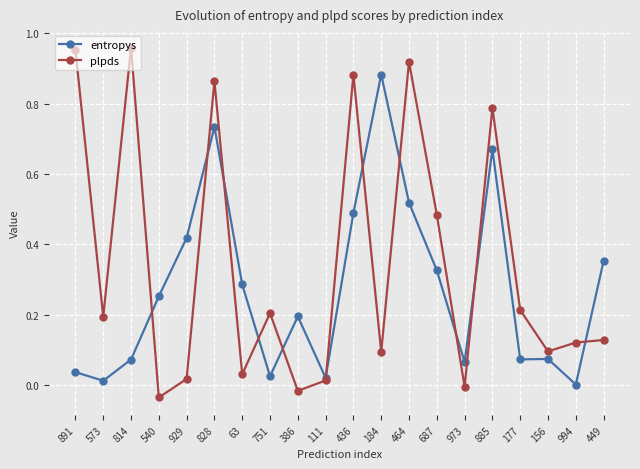

At which category does entropys reach its first local peak?

828